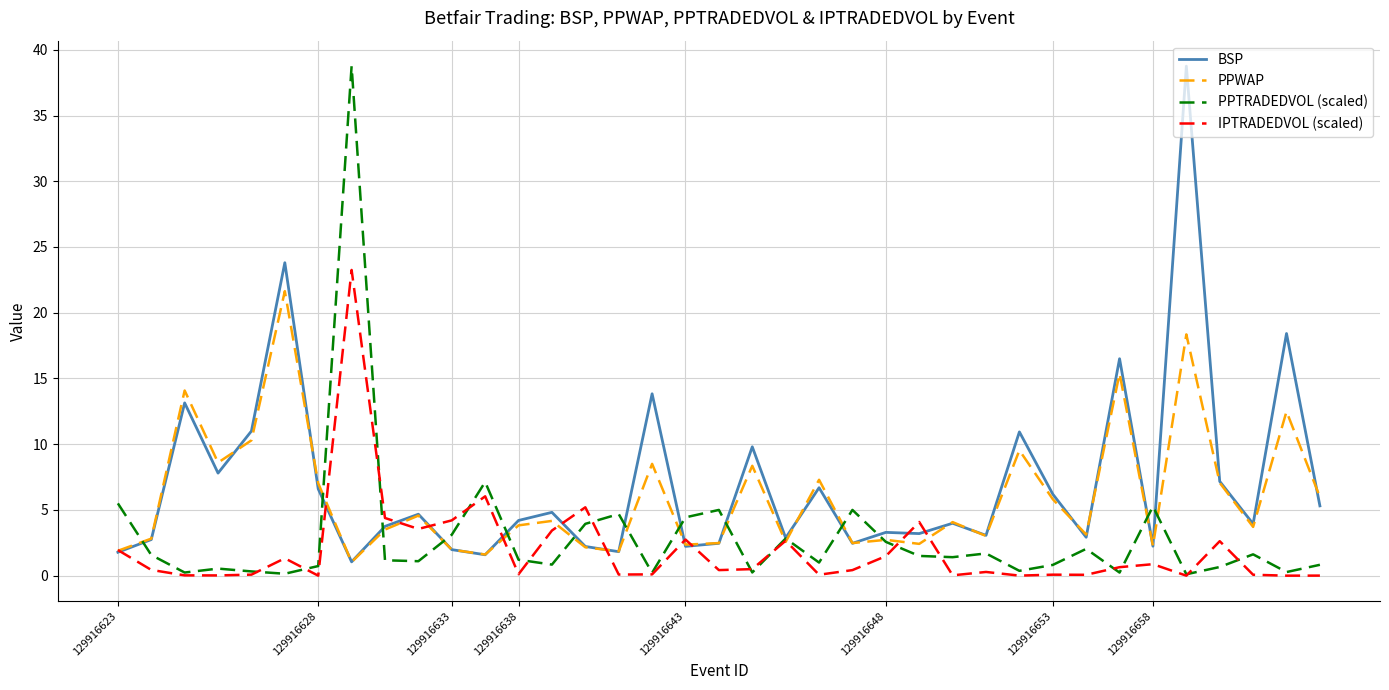

What is the highest value of the PPWAP series?

21.6